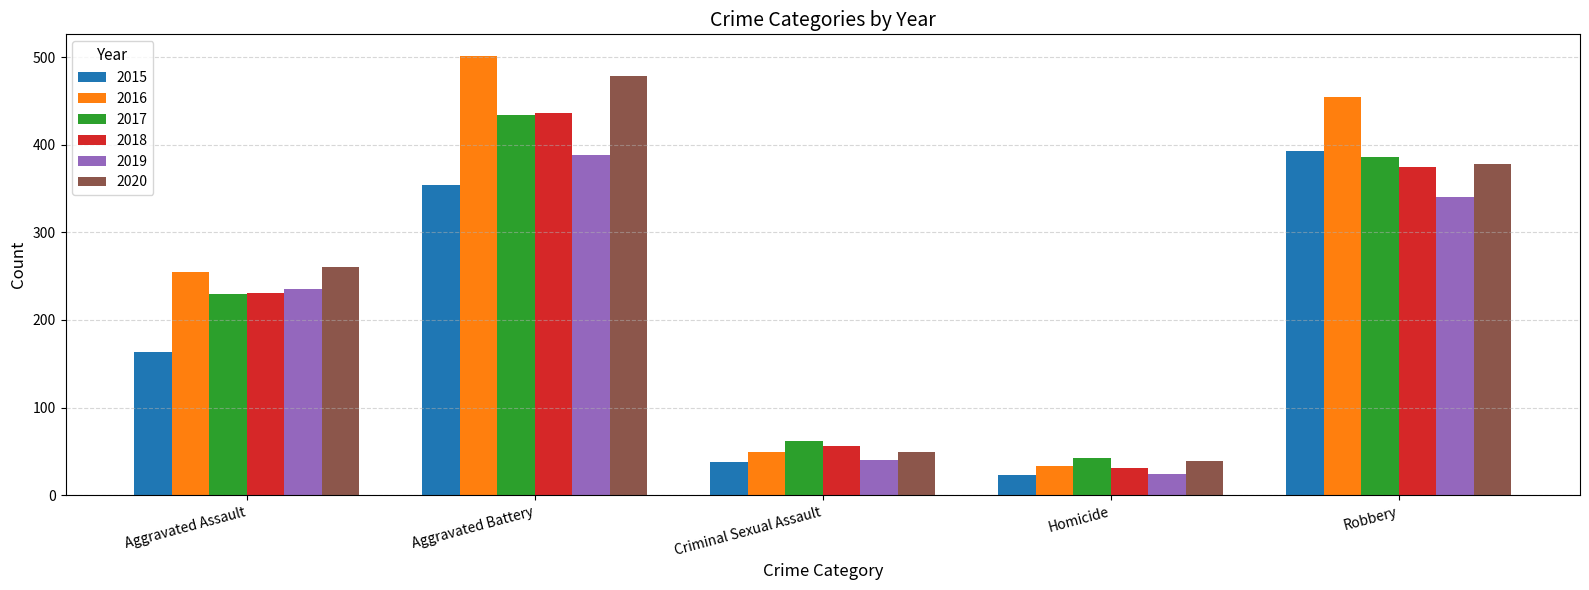

Count the number of categories in the chart.

5